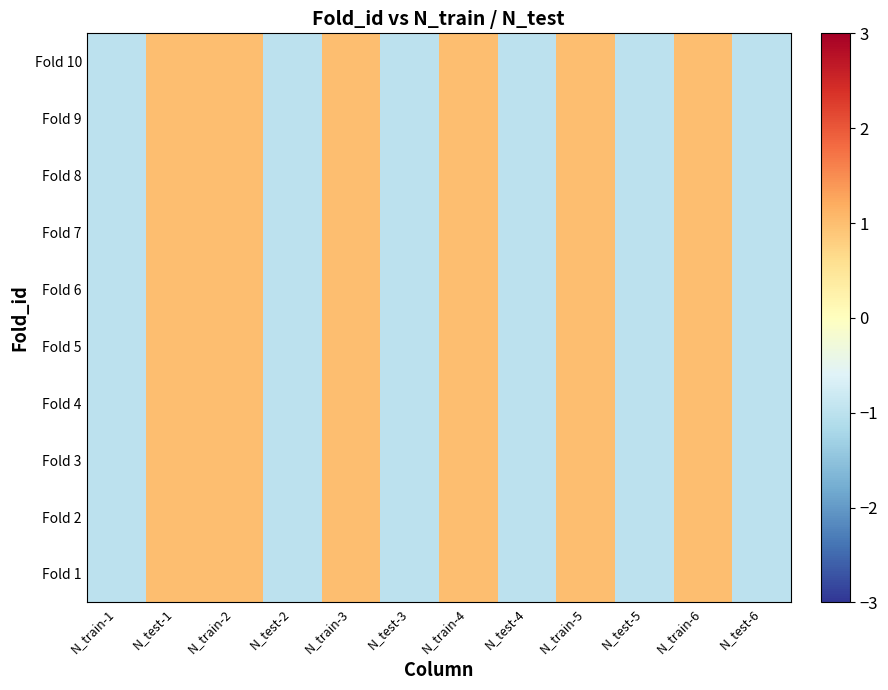

Rank the series by their maximum value, from highest to lowest.

Fold 8, Fold 9, Fold 10, Fold 1, Fold 2, Fold 3, Fold 4, Fold 5, Fold 6, Fold 7